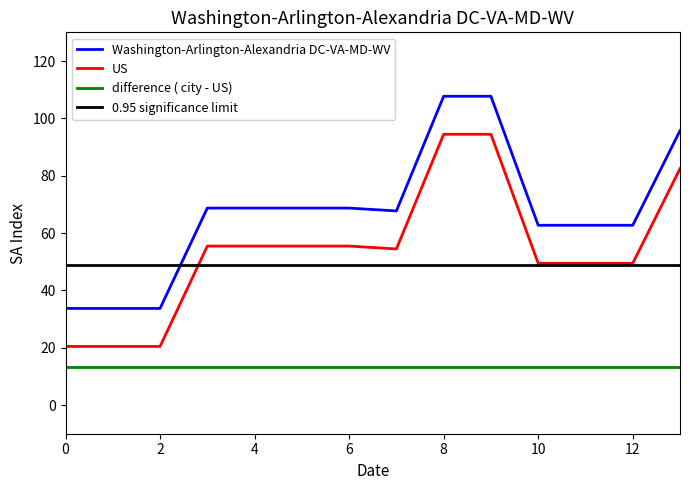

True or false: US and Washington-Arlington-Alexandria DC-VA-MD-WV cross at least once.

False